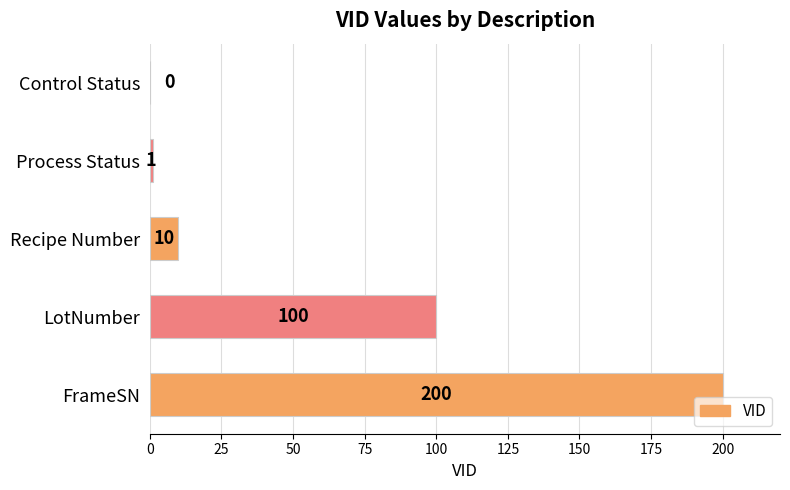

How many values are above zero?

4